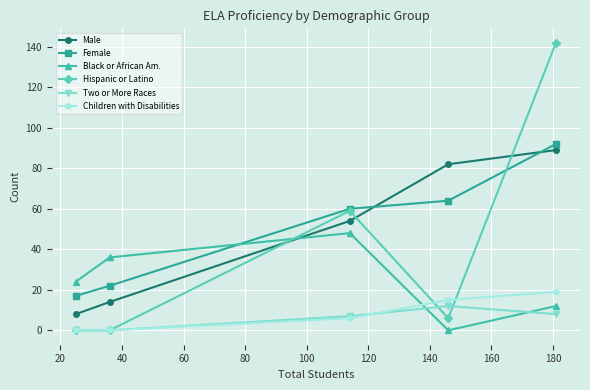

Reading right to left, extract all data points from this chart.

Male: 89	82	54	14	8
Female: 92	64	60	22	17
Black or African Am.: 12	0	48	36	24
Hispanic or Latino: 142	6	59	0	0
Two or More Races: 8	12	7	0	0
Children with Disabilities: 19	15	6	0	0